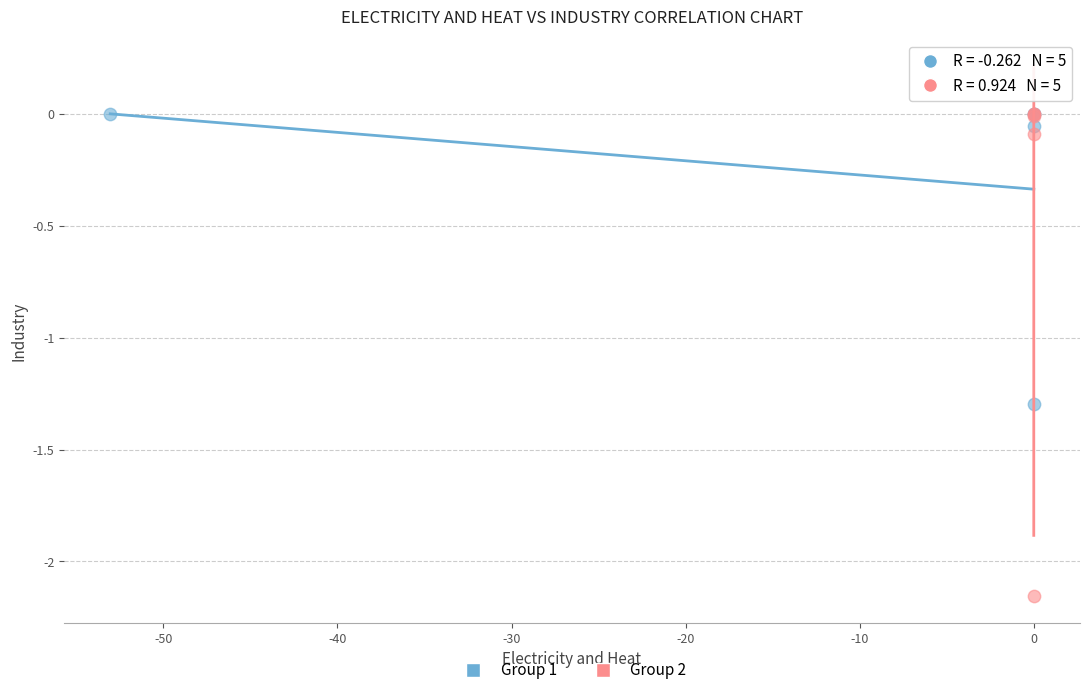

What are all the series names shown in the legend?

Group 1, Group 2